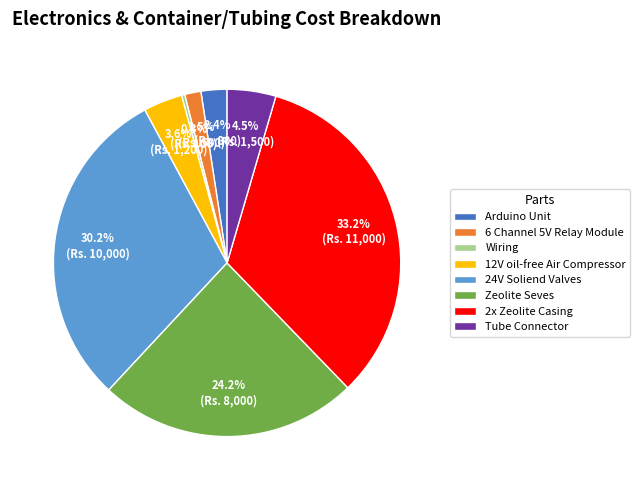

Which has a higher value, 12V oil-free Air Compressor or Arduino Unit?

12V oil-free Air Compressor